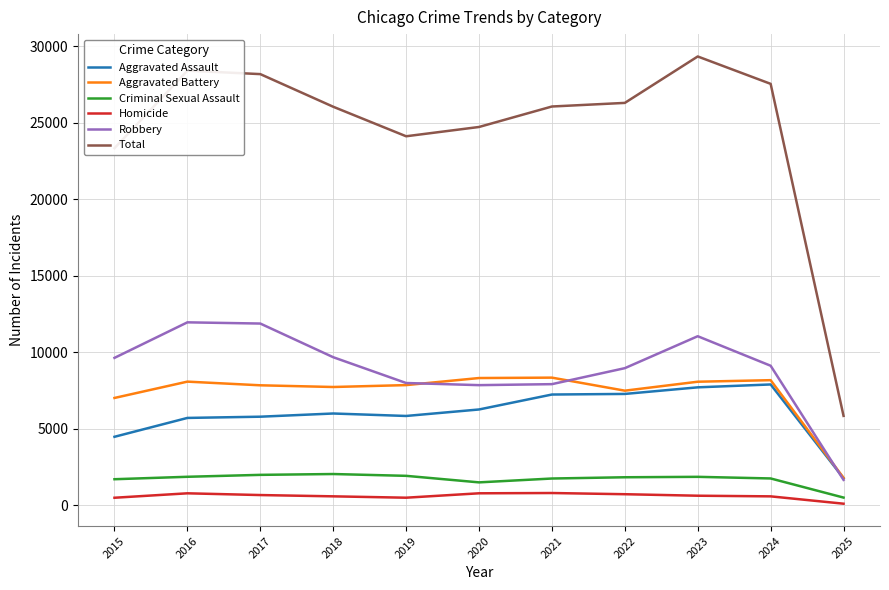

Rank the series by their maximum value, from highest to lowest.

Total, Robbery, Aggravated Battery, Aggravated Assault, Criminal Sexual Assault, Homicide